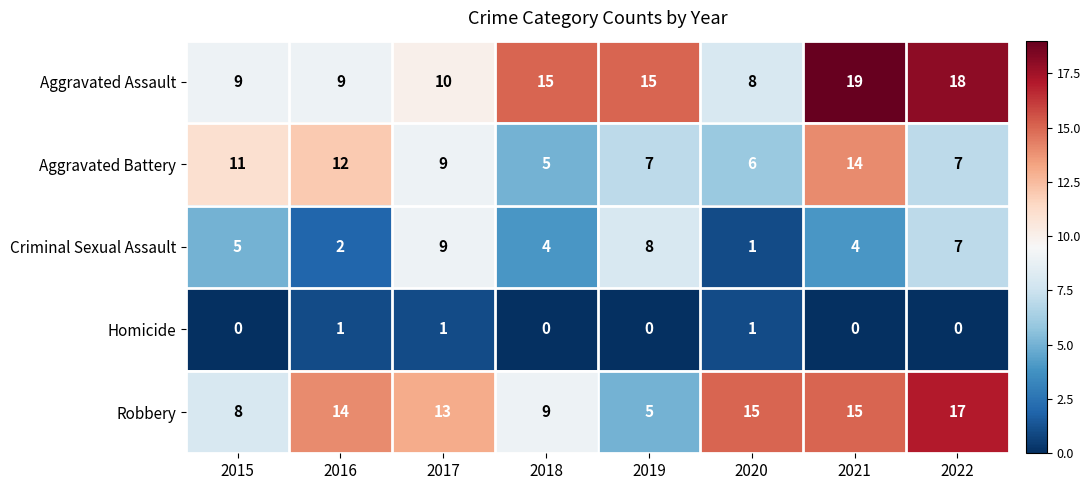

What is the difference between the highest and lowest values at 2017?

12